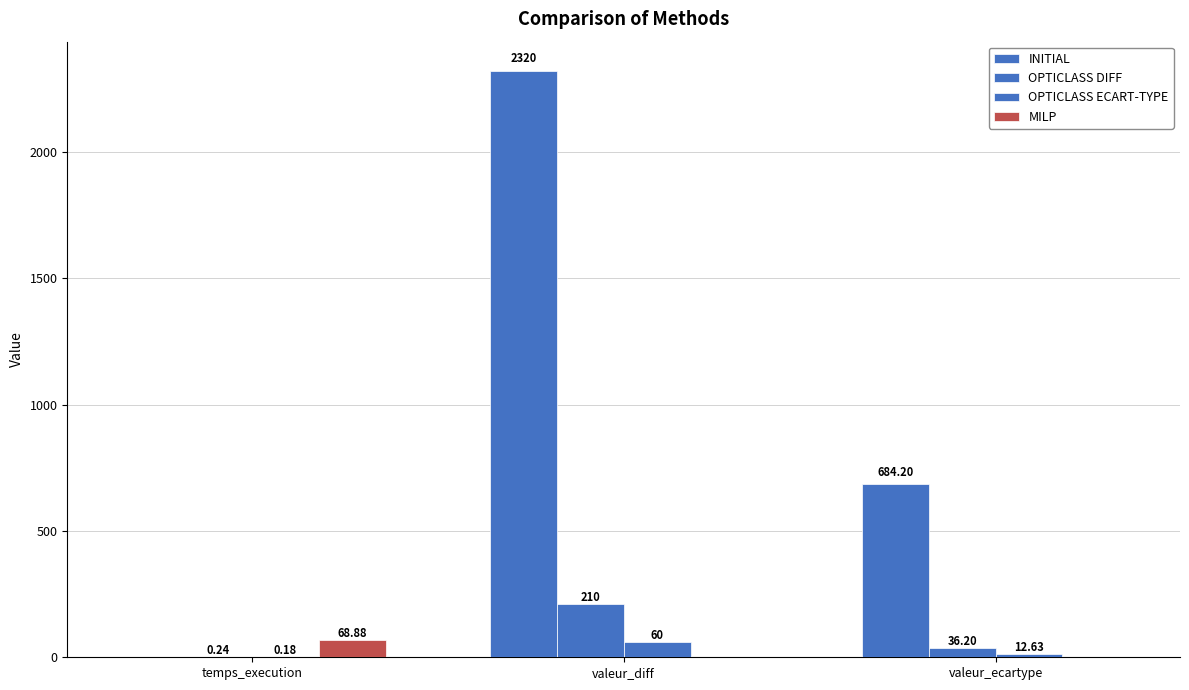

What is the difference between the maximum and second lowest values in the OPTICLASS DIFF series?

173.8